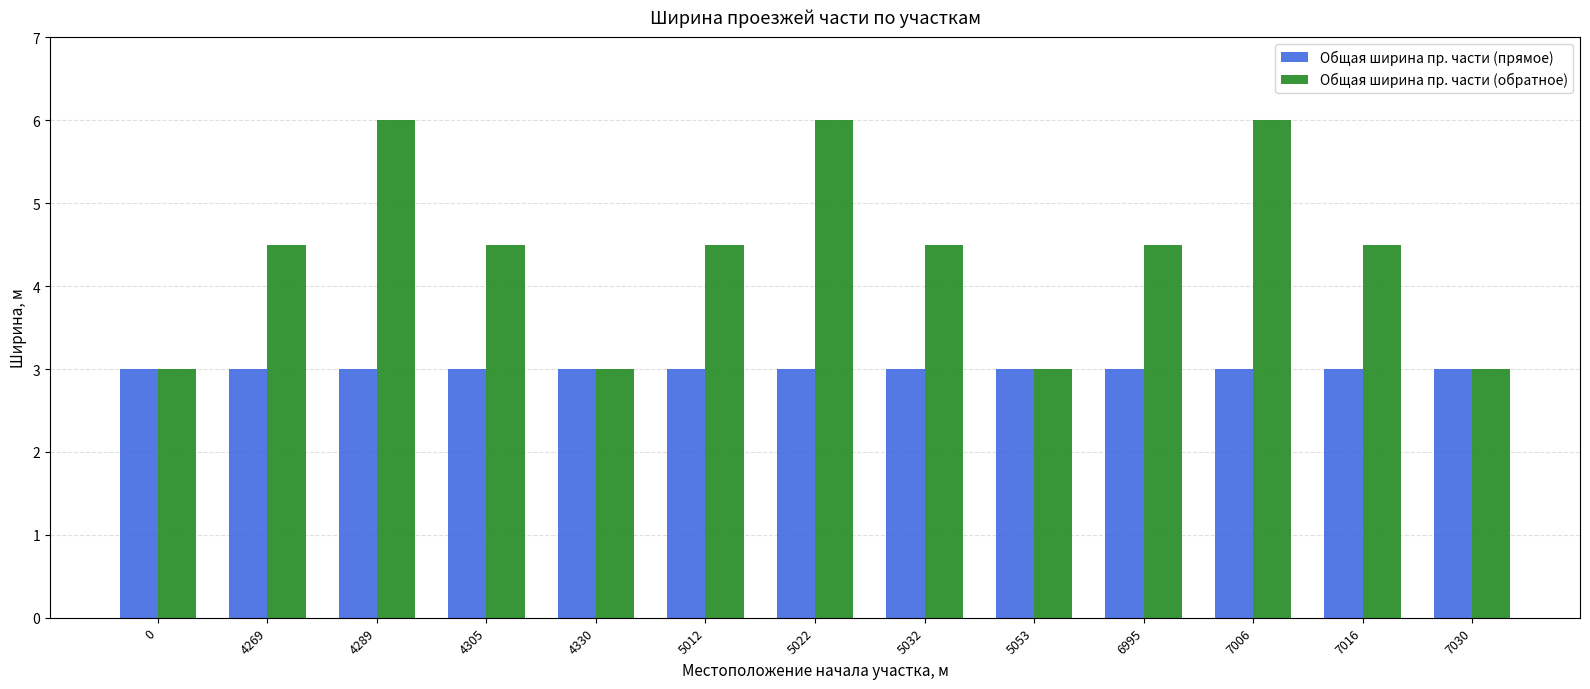

How many data points in Общая ширина пр. части (обратное) are above 4?

9